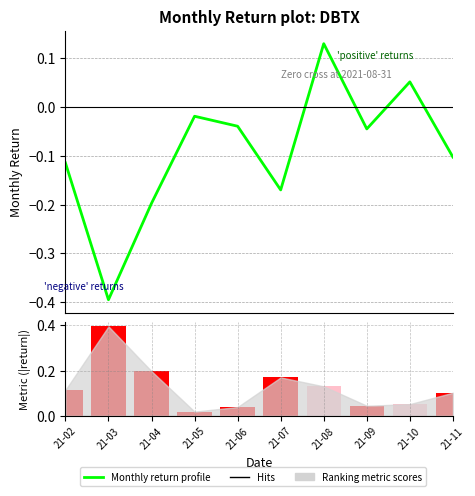

Which has a higher value, 21-09 or 21-02?

21-09